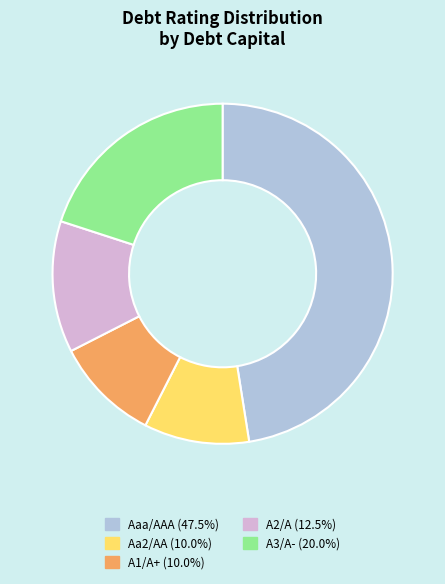

Count the number of slices in the pie.

5